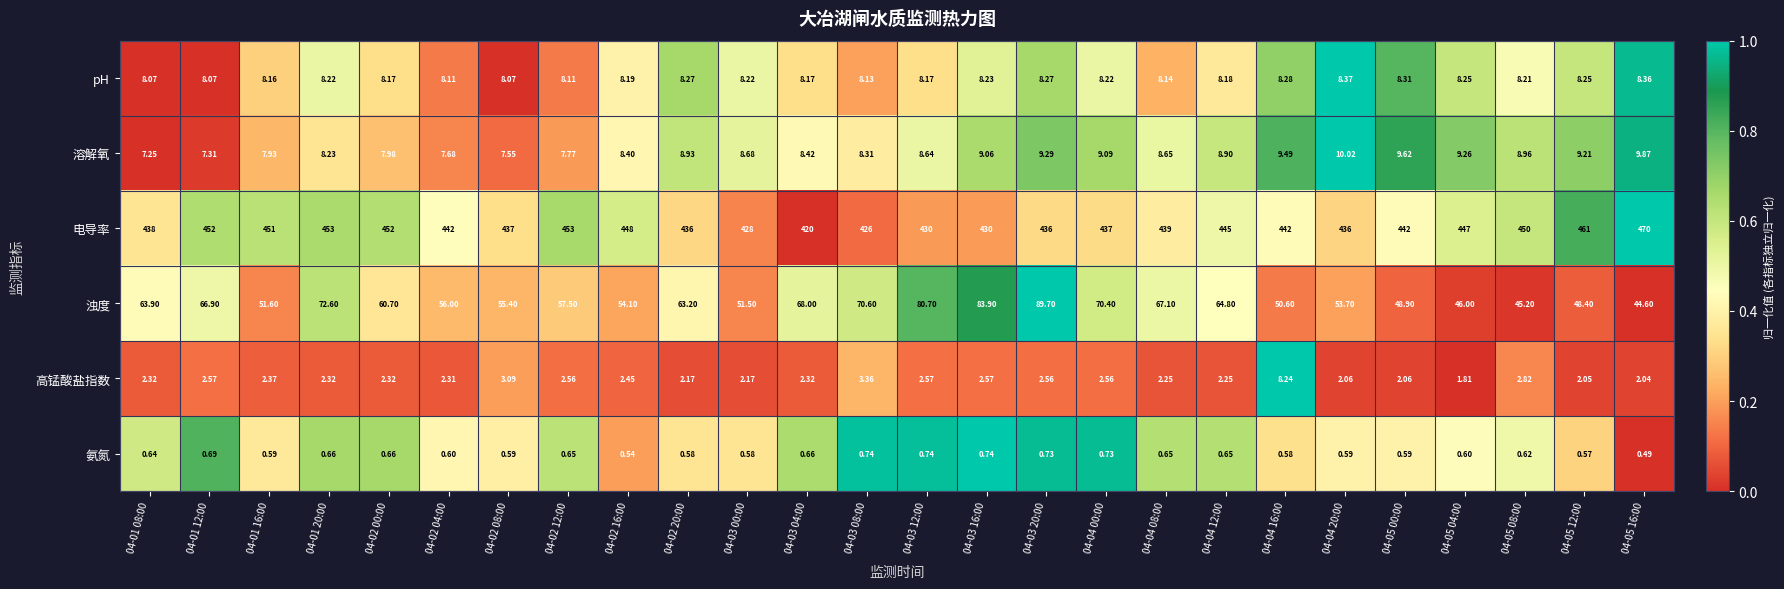

How many distinct data groups are displayed?

6